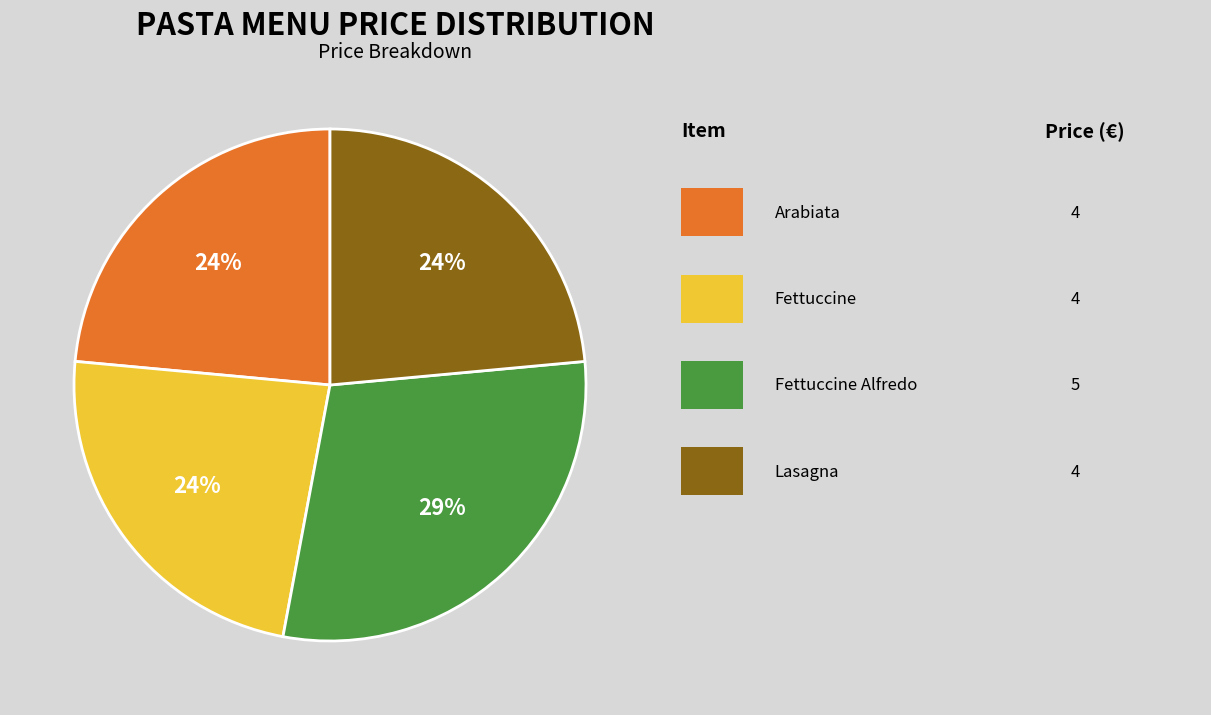

To the nearest percent, what is the average slice percentage?

25%